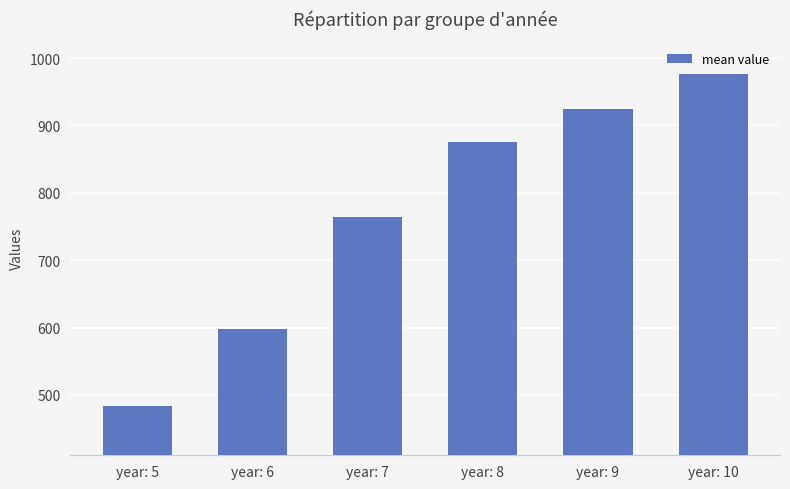

What is the ratio of the value at year: 10 to the value at year: 5?

2.0